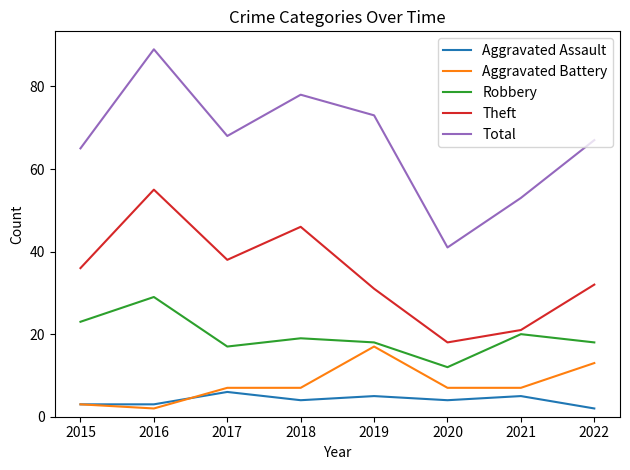

At which category is the sum across all series the highest?

2016